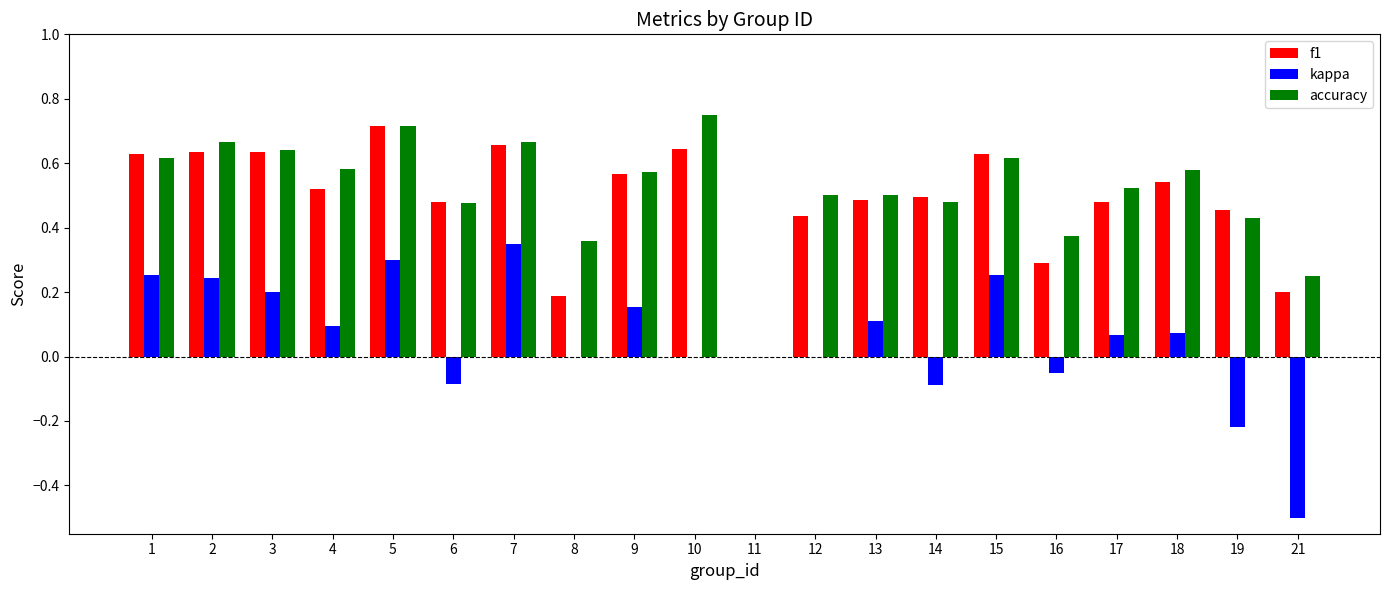

Which category has the highest value in the f1 series?

5